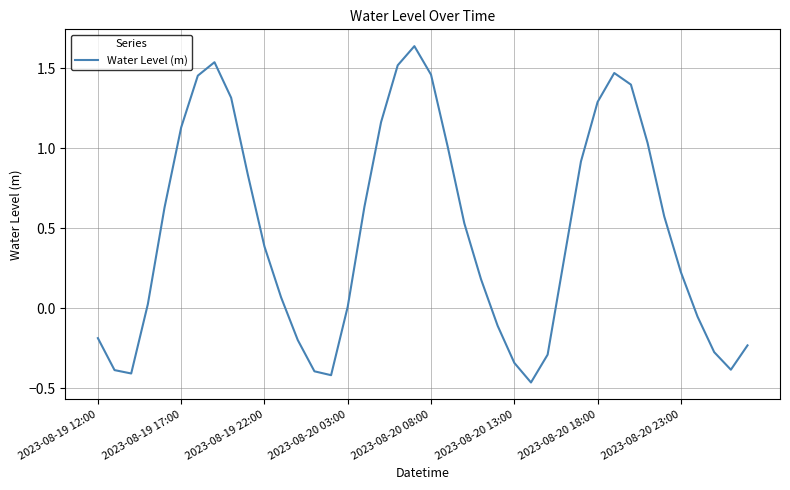

What is the difference between the maximum and minimum values?

2.1